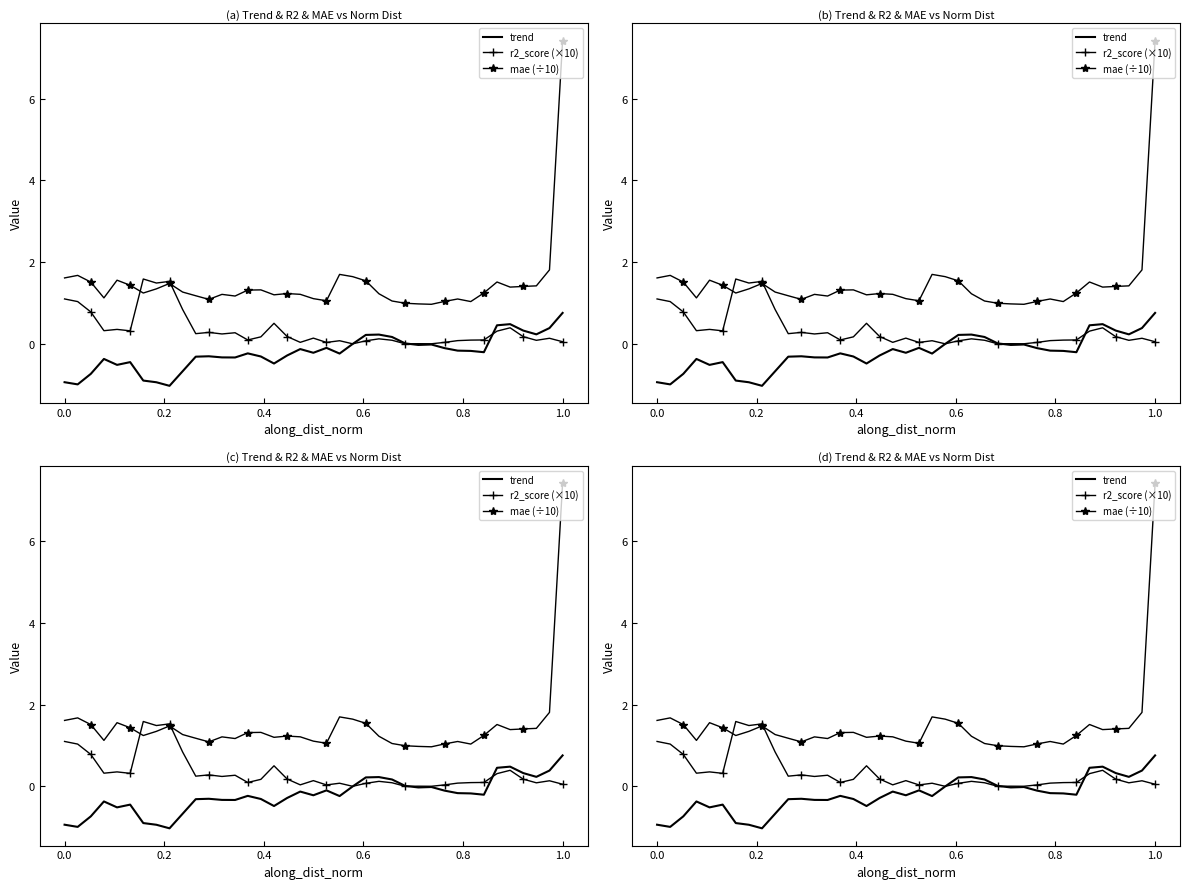

Count the number of data series in this chart.

3